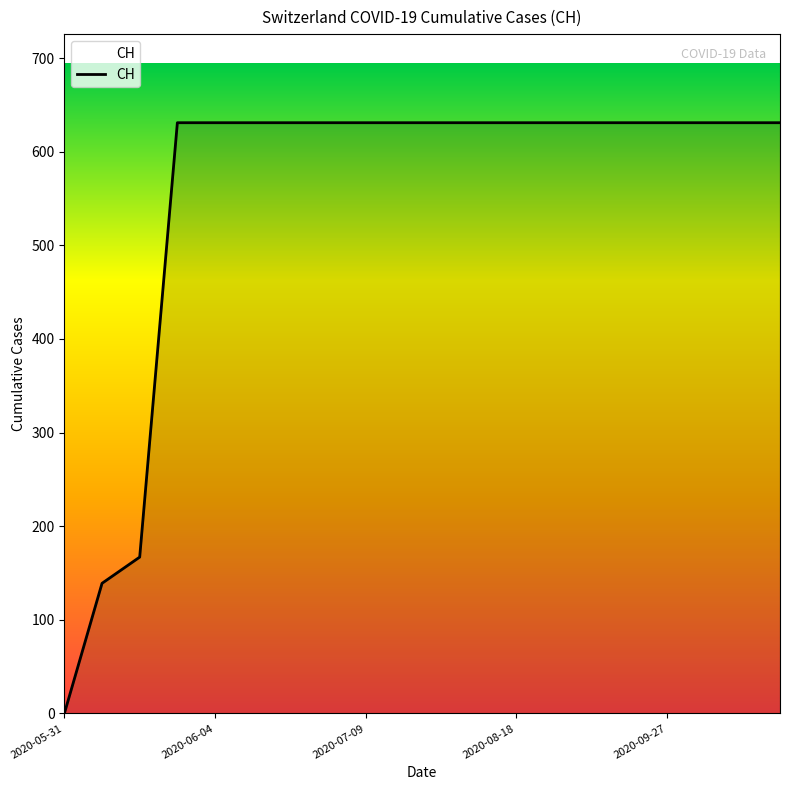

What is the greatest value displayed?

631